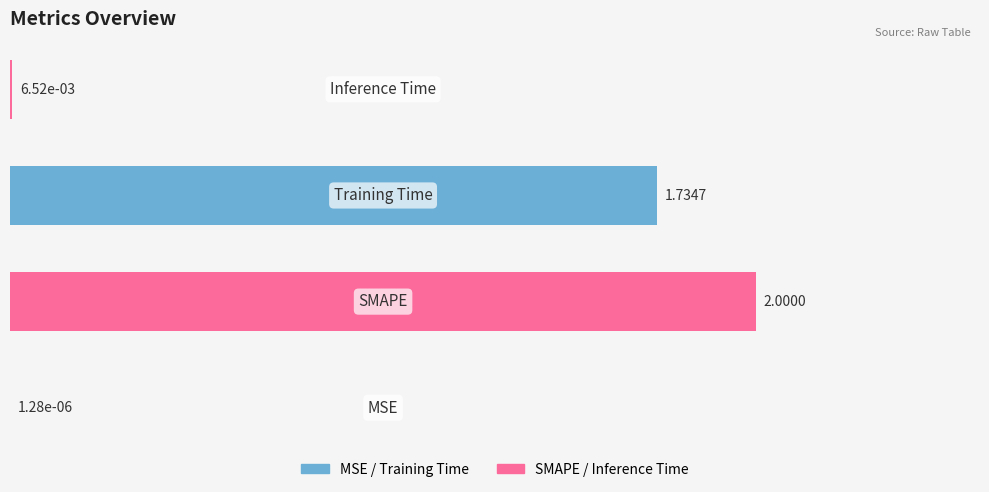

Count the number of data series in this chart.

1